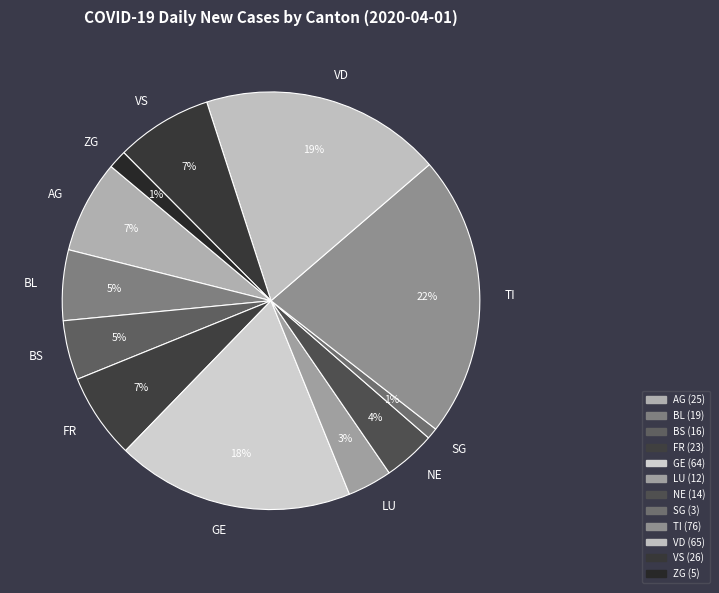

Do VS and VD together represent more than half of the pie?

No